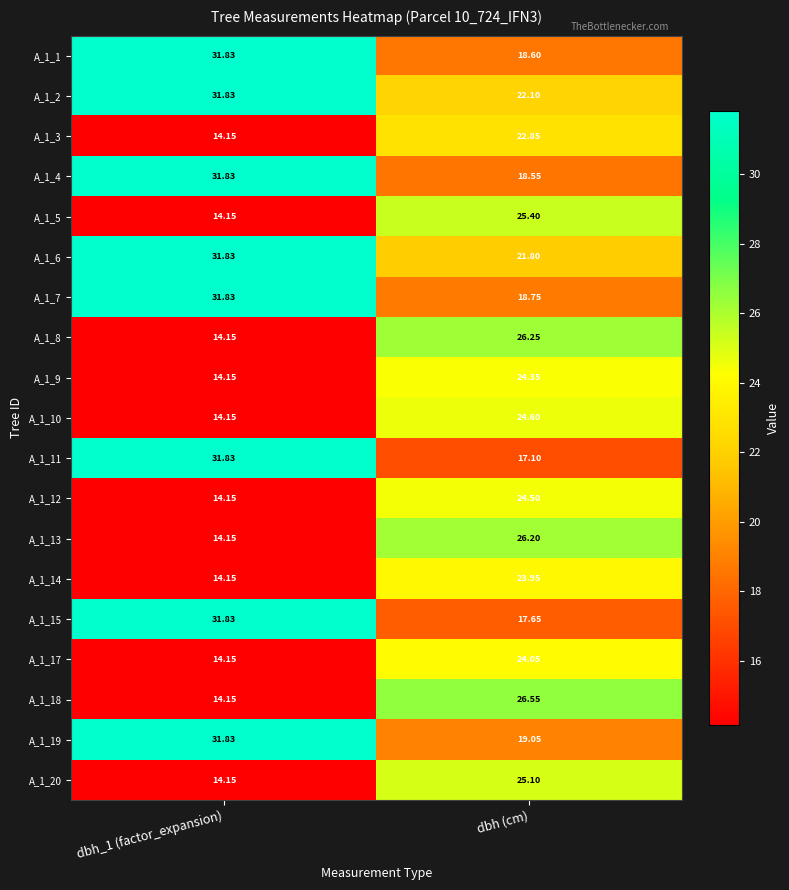

At which category is the sum across all series the highest?

dbh (cm)